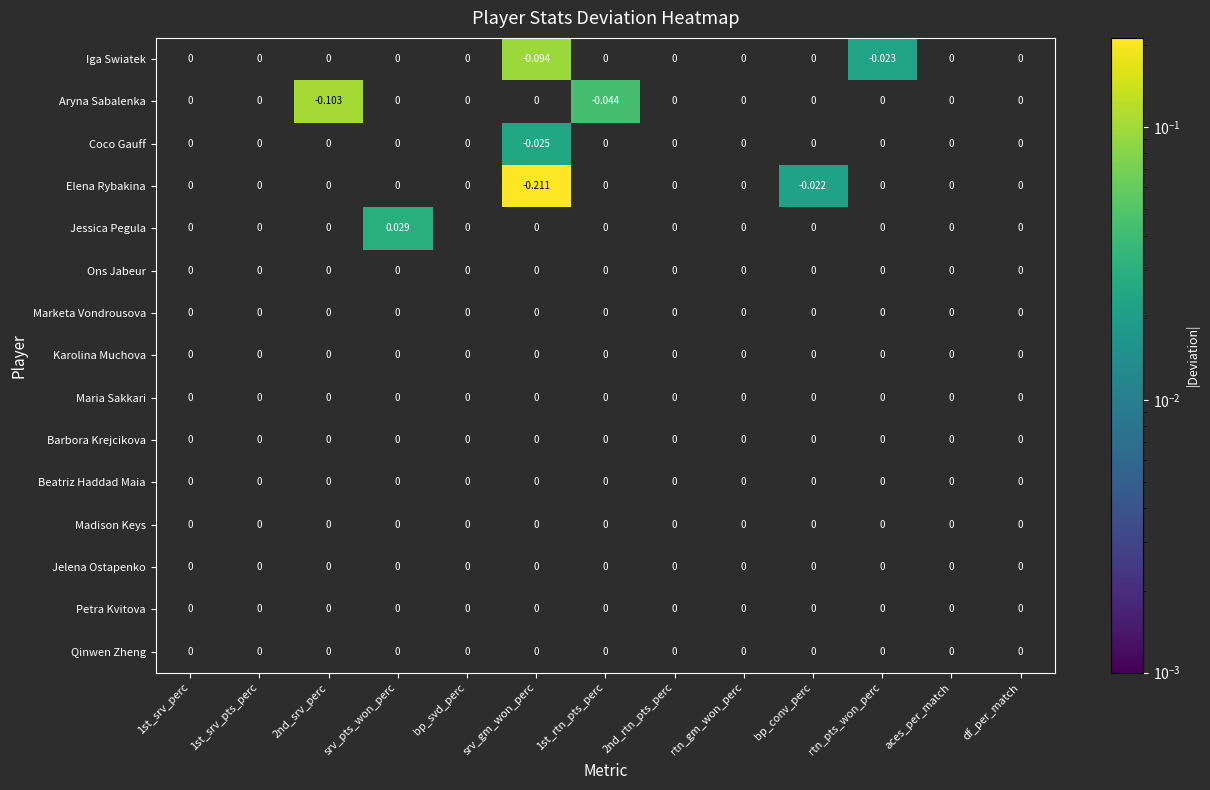

Which series has the largest range (max minus min)?

Elena Rybakina